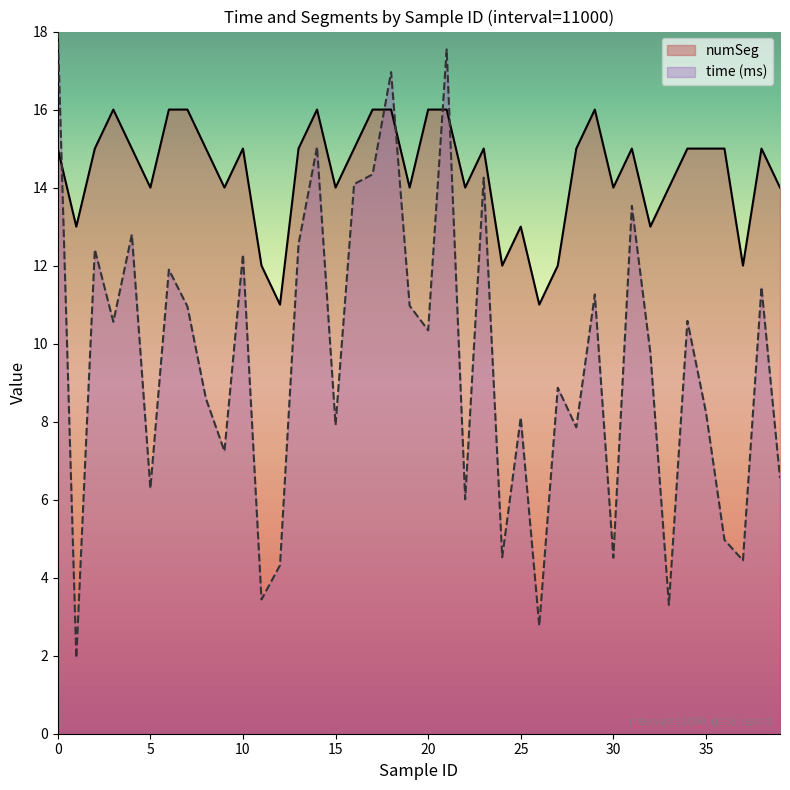

Count the numSeg values in the range 14 to 15.

22